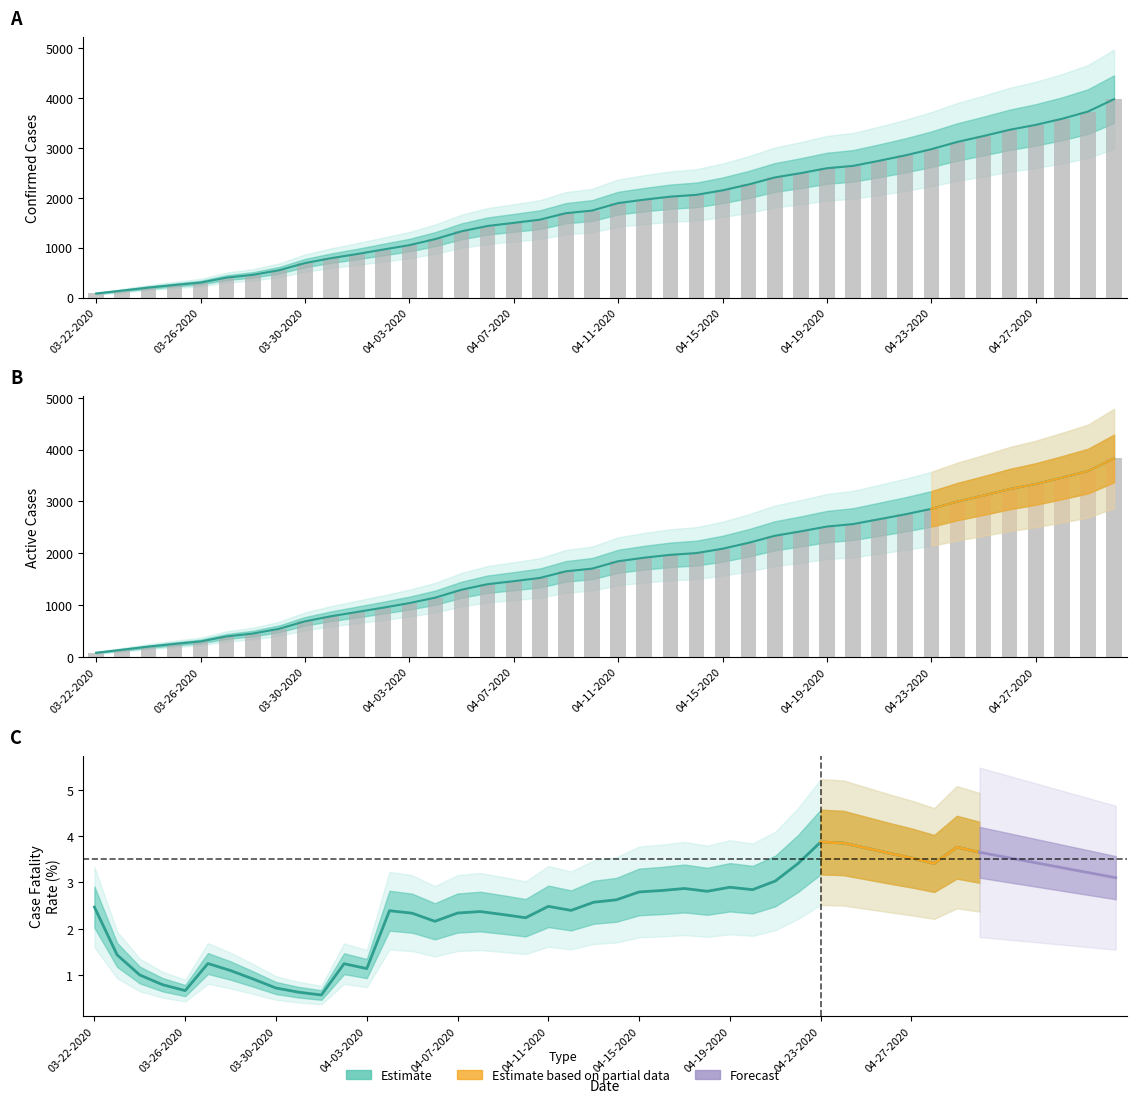

What is the average value of the Confirmed series?

1815